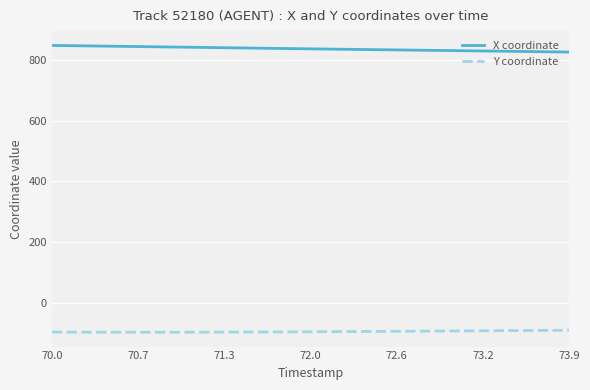

Which series has the largest range (max minus min)?

X coordinate